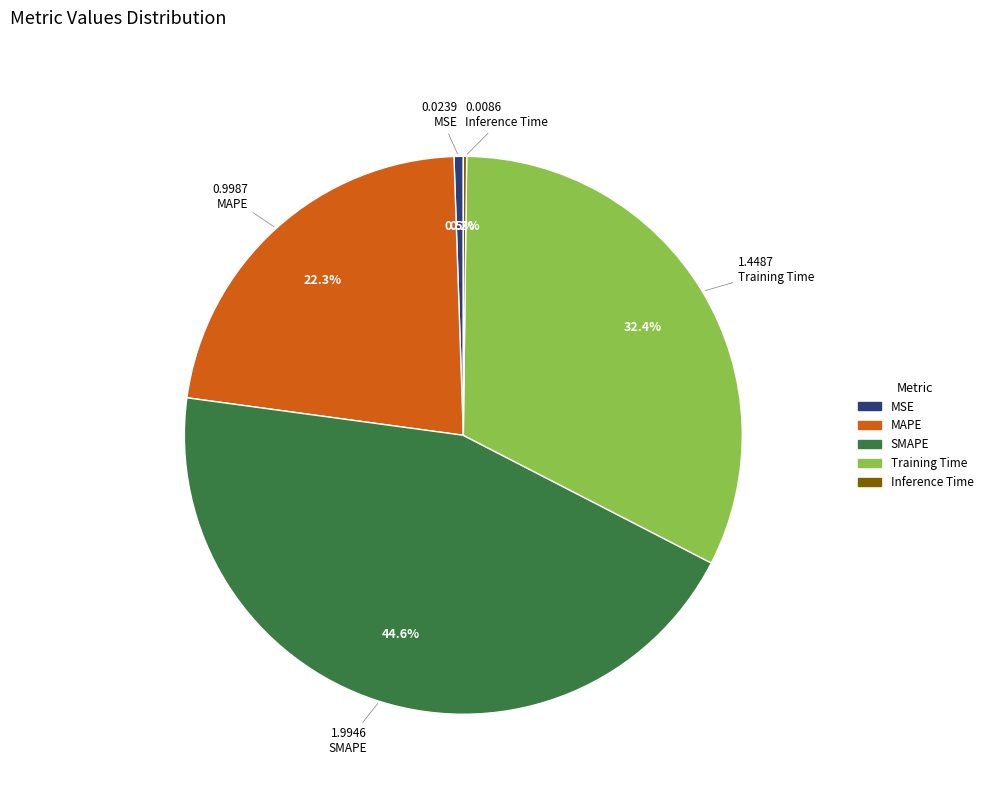

Which slice is the largest?

SMAPE